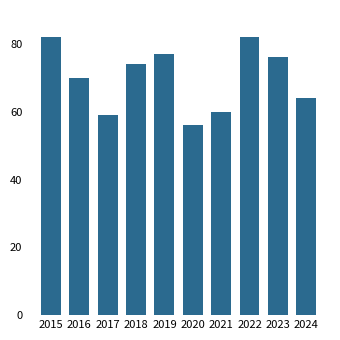

What is the minimum value shown in the chart?

56